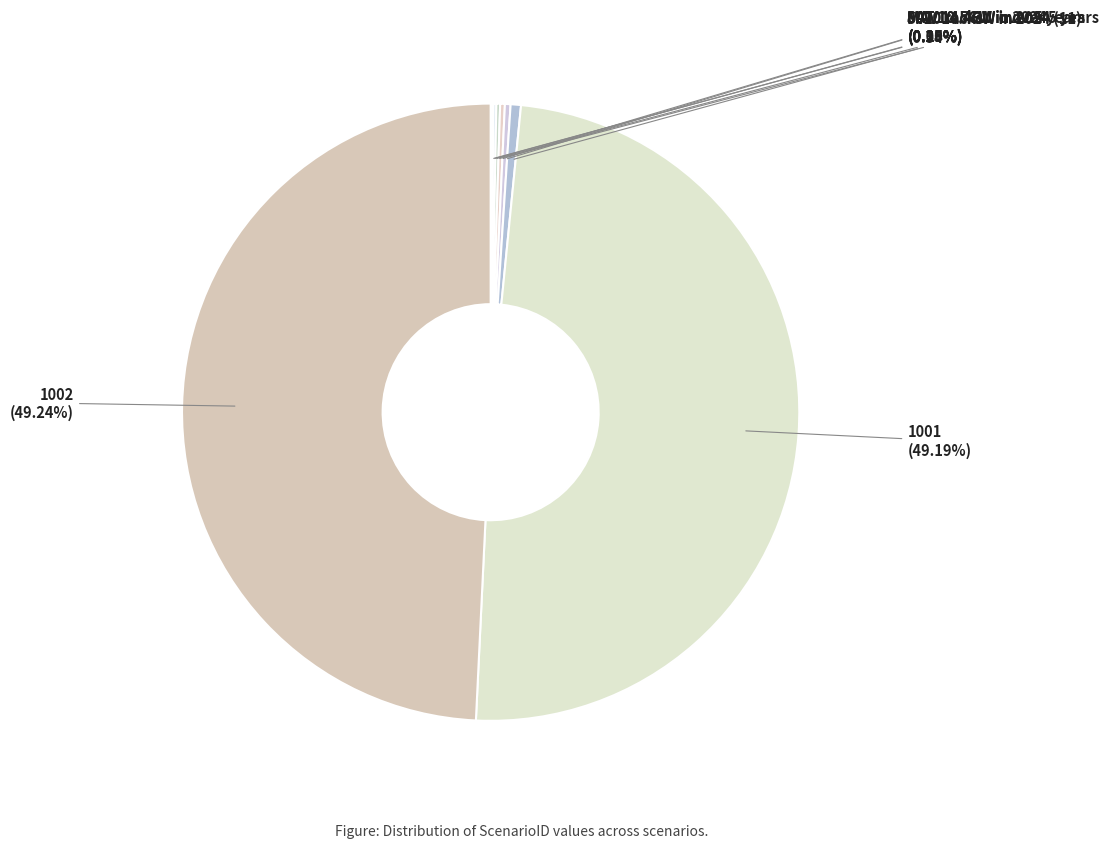

Combined, what portion of the pie is 1002 and SAT 10.5GW in 2024?

49.3%